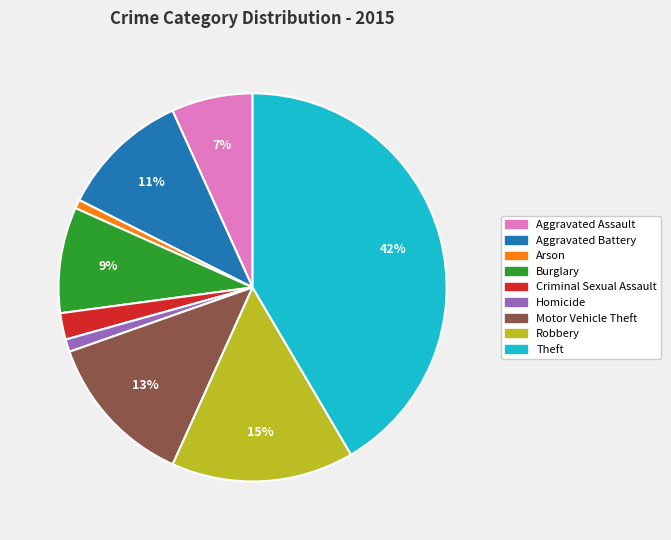

Which has a higher value, Aggravated Assault or Robbery?

Robbery